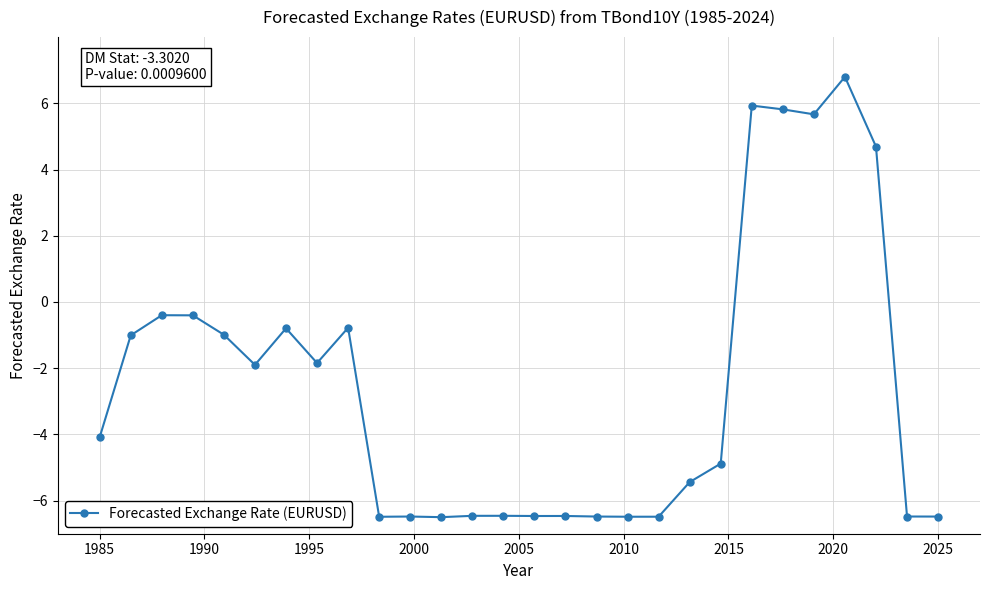

Count the number of values greater than -4.

13